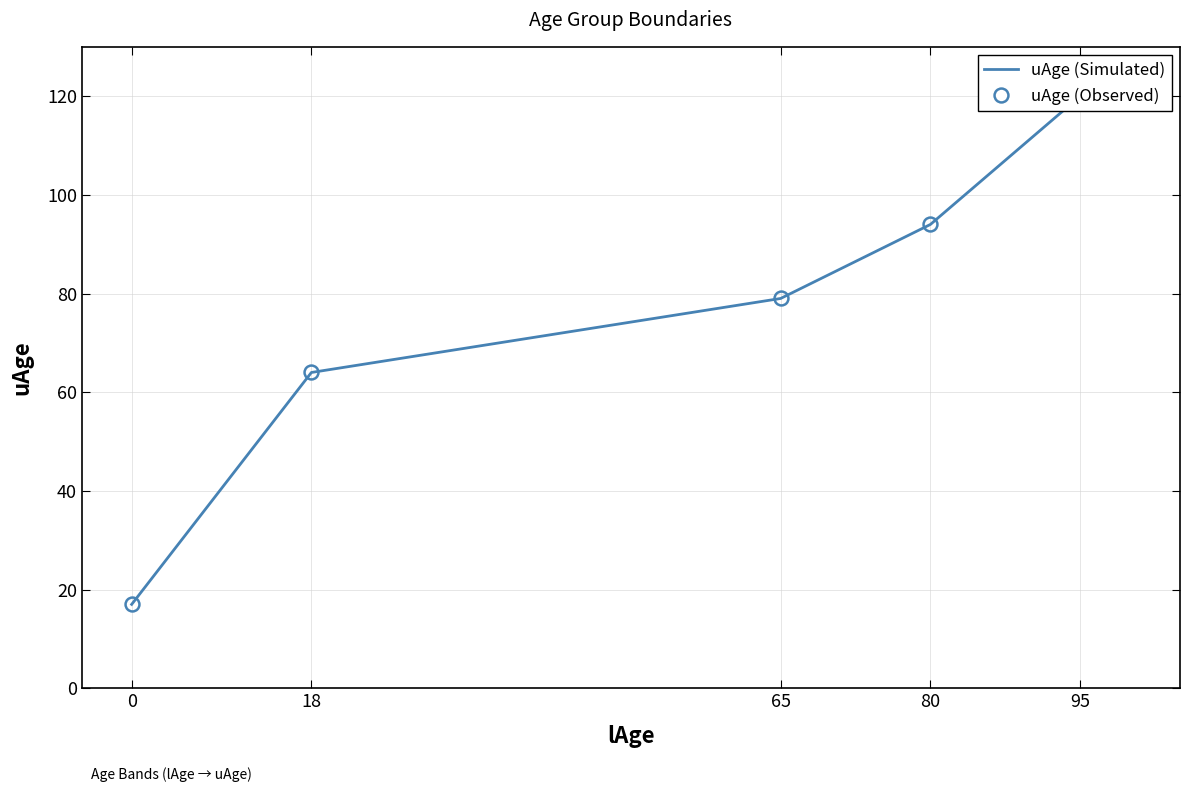

True or false: uAge (Observed) has a value of 43 at 65.

False